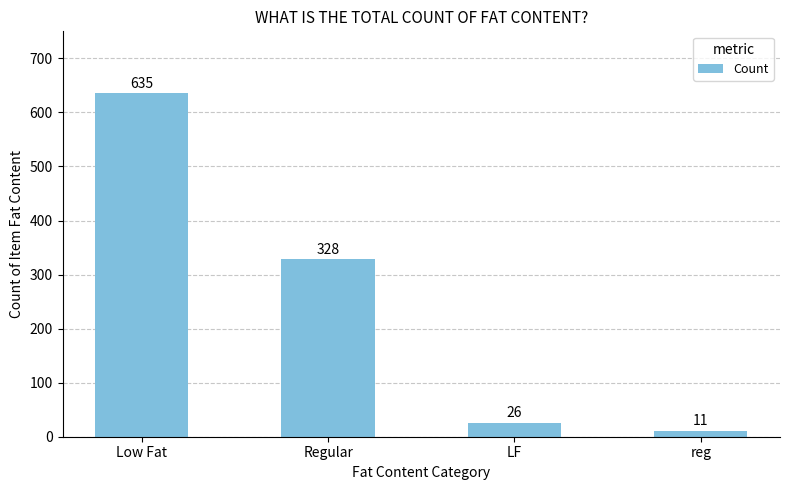

What is the label of the 1st bar from the right?

reg